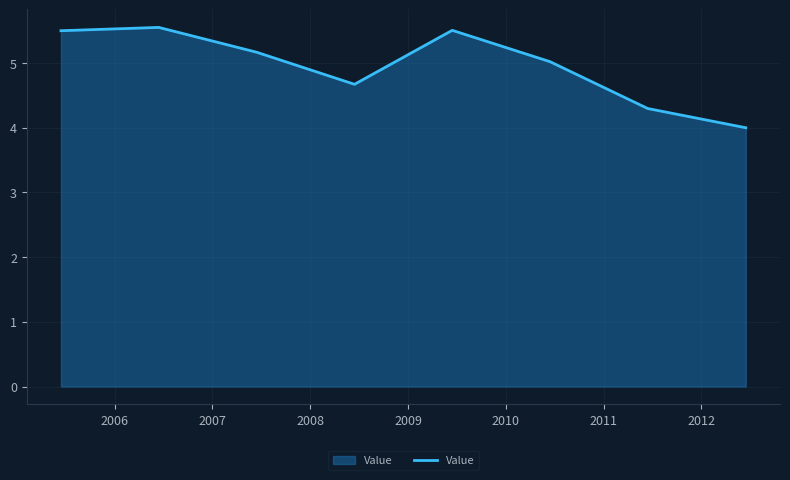

What is the difference between the maximum and minimum values?

1.6